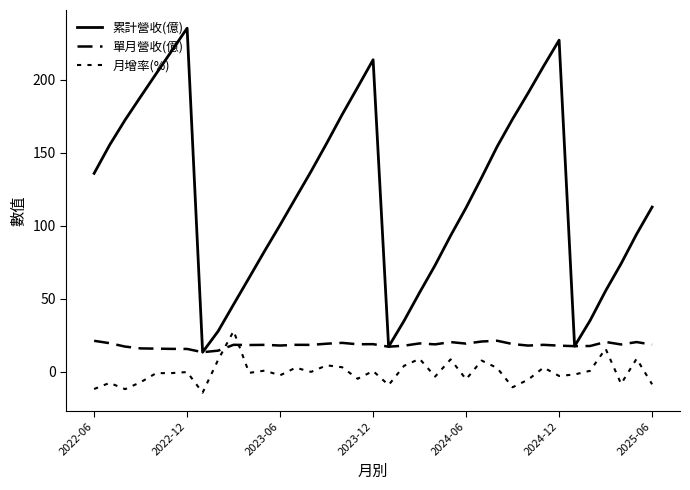

Does the chart display data point markers on the line(s)?

No